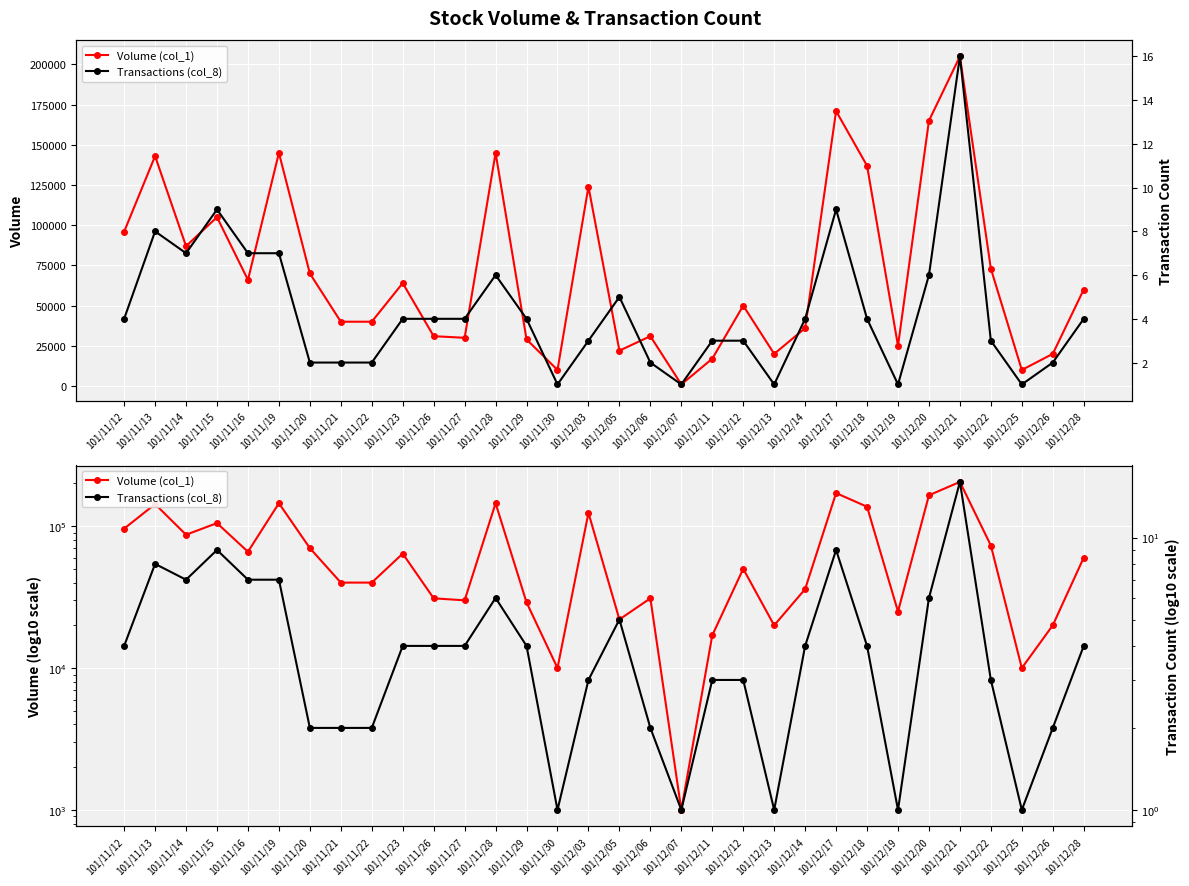

Is this an area chart (filled region under the line)?

No